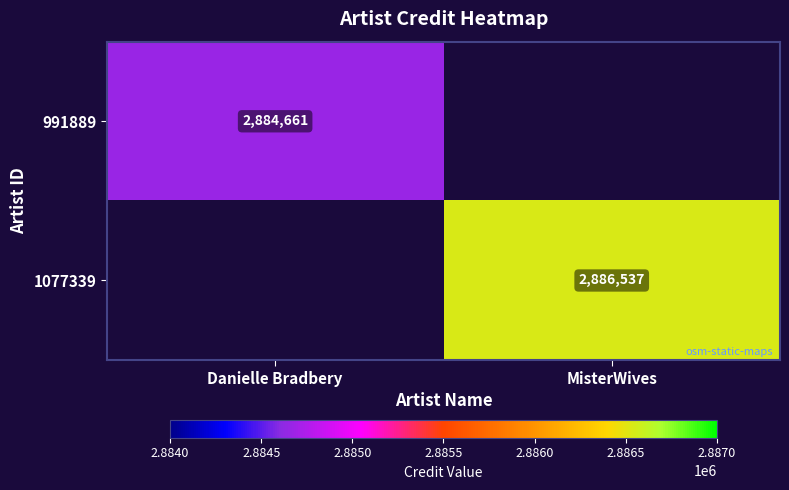

The 1077339 series shows 2886537 at MisterWives. True or false?

True